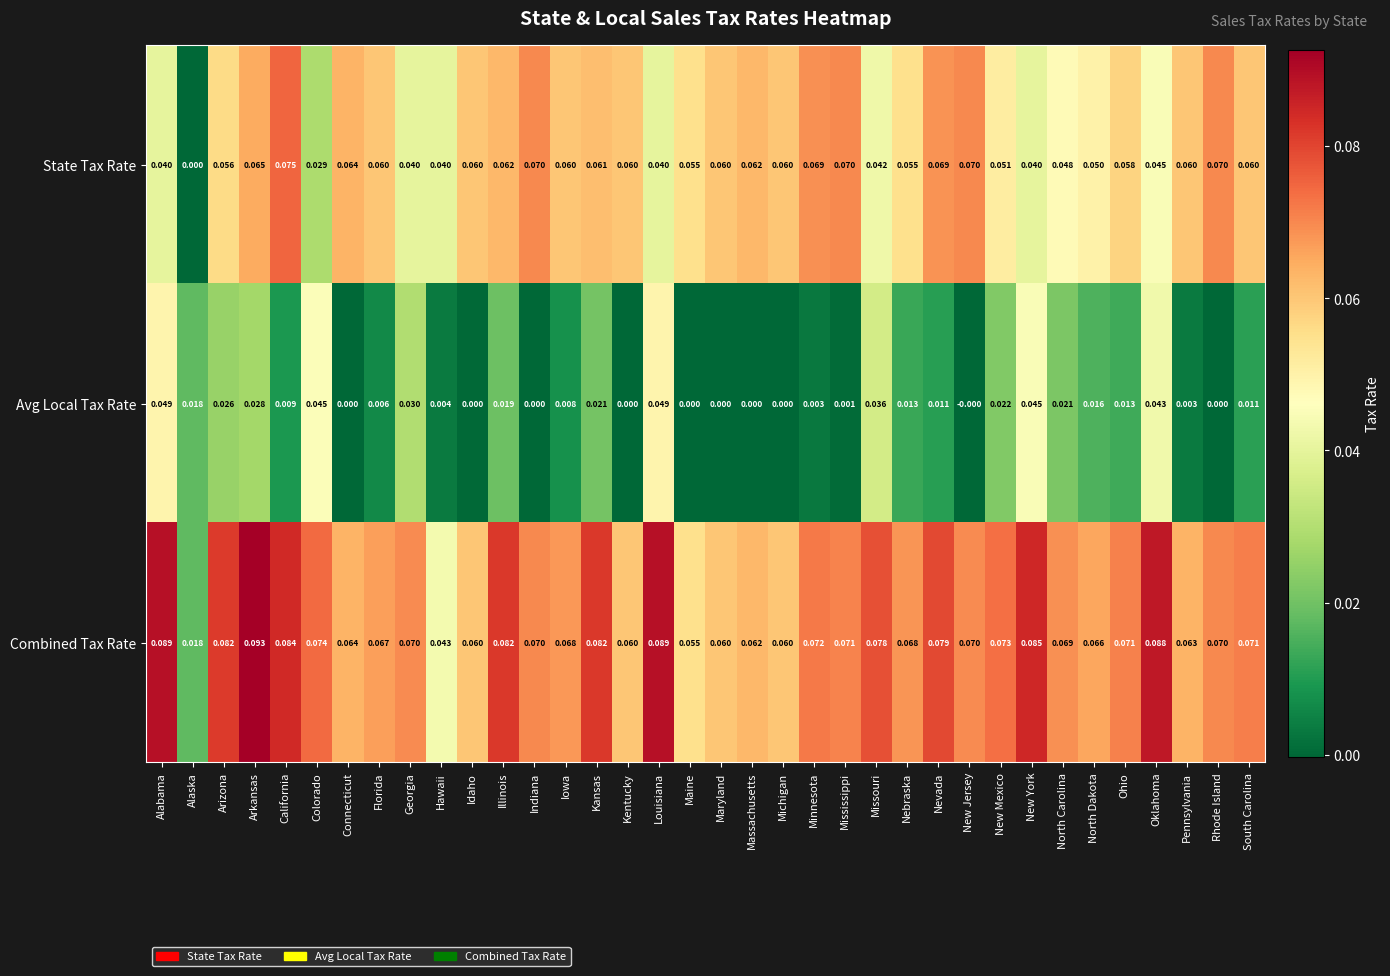

Rank the series at Nebraska from lowest to highest value.

Avg Local Tax Rate, State Tax Rate, Combined Tax Rate